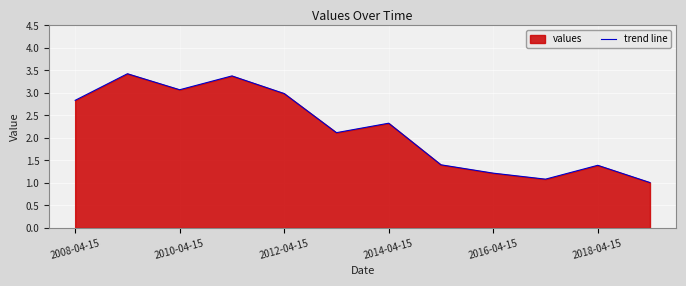

Approximately how many times larger is the value at 2016-04-15 compared to 2018-04-15?

0.9